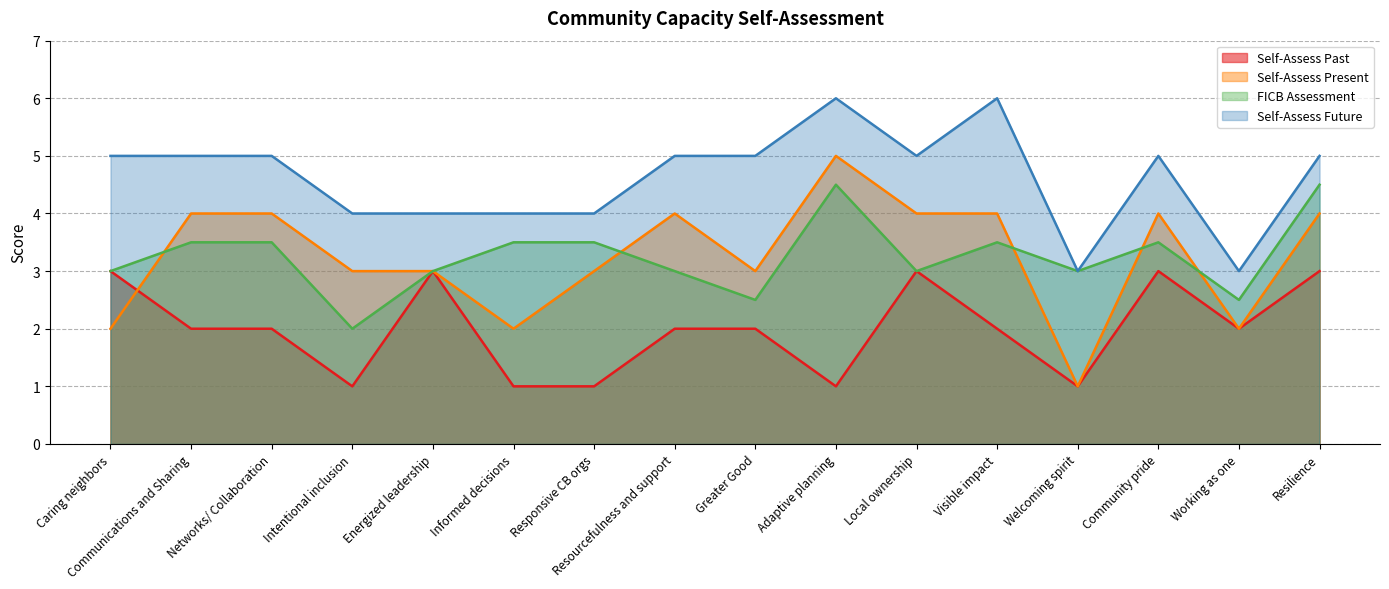

Reading left to right, transcribe all the data shown in this chart.

Self-Assess Past: Caring neighbors=3.0	Communications and Sharing=2.0	Networks/ Collaboration=2.0	Intentional inclusion=1.0	Energized leadership=3.0	Informed decisions=1.0	Responsive CB orgs=1.0	Resourcefulness and support=2.0	Greater Good=2.0	Adaptive planning=1.0	Local ownership=3.0	Visible impact=2.0	Welcoming spirit=1.0	Community pride=3.0	Working as one=2.0	Resilience=3.0
Self-Assess Present: Caring neighbors=2.0	Communications and Sharing=4.0	Networks/ Collaboration=4.0	Intentional inclusion=3.0	Energized leadership=3.0	Informed decisions=2.0	Responsive CB orgs=3.0	Resourcefulness and support=4.0	Greater Good=3.0	Adaptive planning=5.0	Local ownership=4.0	Visible impact=4.0	Welcoming spirit=1.0	Community pride=4.0	Working as one=2.0	Resilience=4.0
FICB Assessment: Caring neighbors=3.0	Communications and Sharing=3.5	Networks/ Collaboration=3.5	Intentional inclusion=2.0	Energized leadership=3.0	Informed decisions=3.5	Responsive CB orgs=3.5	Resourcefulness and support=3.0	Greater Good=2.5	Adaptive planning=4.5	Local ownership=3.0	Visible impact=3.5	Welcoming spirit=3.0	Community pride=3.5	Working as one=2.5	Resilience=4.5
Self-Assess Future: Caring neighbors=5.0	Communications and Sharing=5.0	Networks/ Collaboration=5.0	Intentional inclusion=4.0	Energized leadership=4.0	Informed decisions=4.0	Responsive CB orgs=4.0	Resourcefulness and support=5.0	Greater Good=5.0	Adaptive planning=6.0	Local ownership=5.0	Visible impact=6.0	Welcoming spirit=3.0	Community pride=5.0	Working as one=3.0	Resilience=5.0